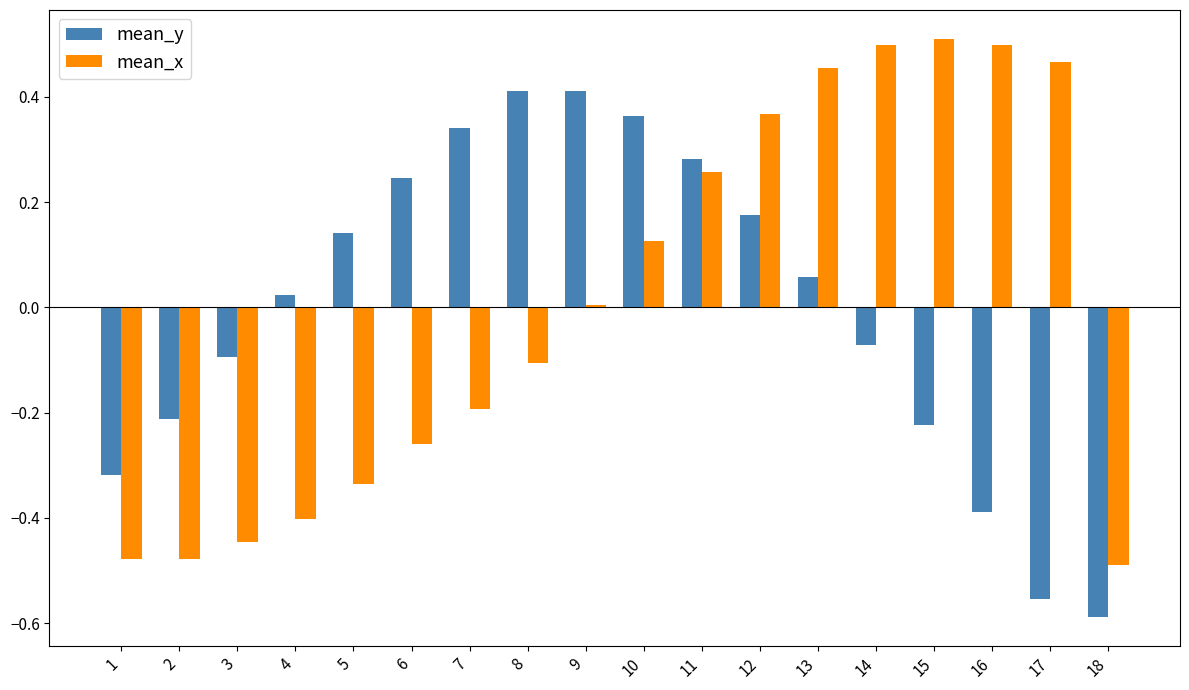

Rank the series at 3 from highest to lowest value.

mean_y, mean_x